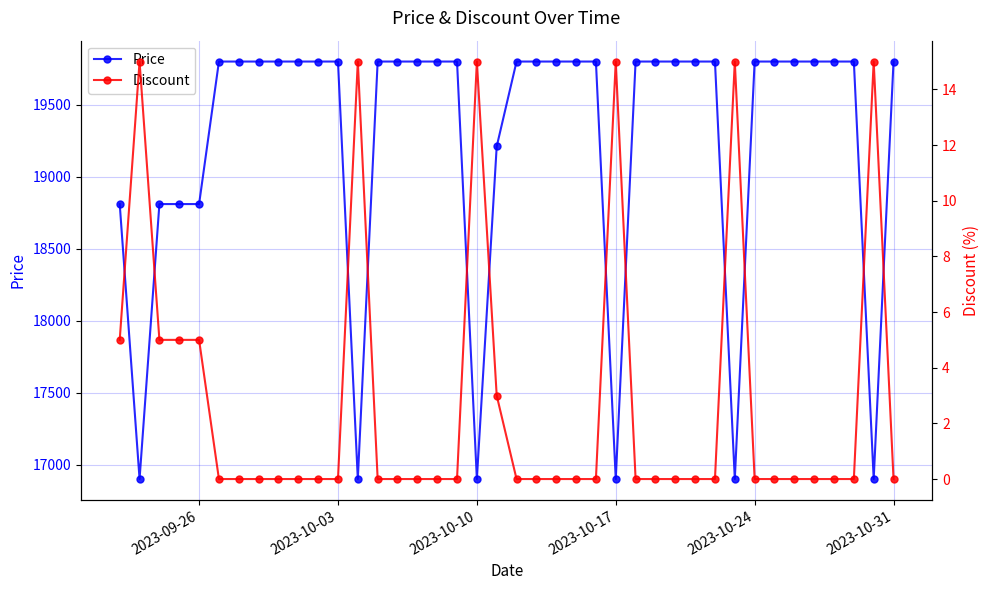

The value of Price at 6 is 7434. True or false?

False